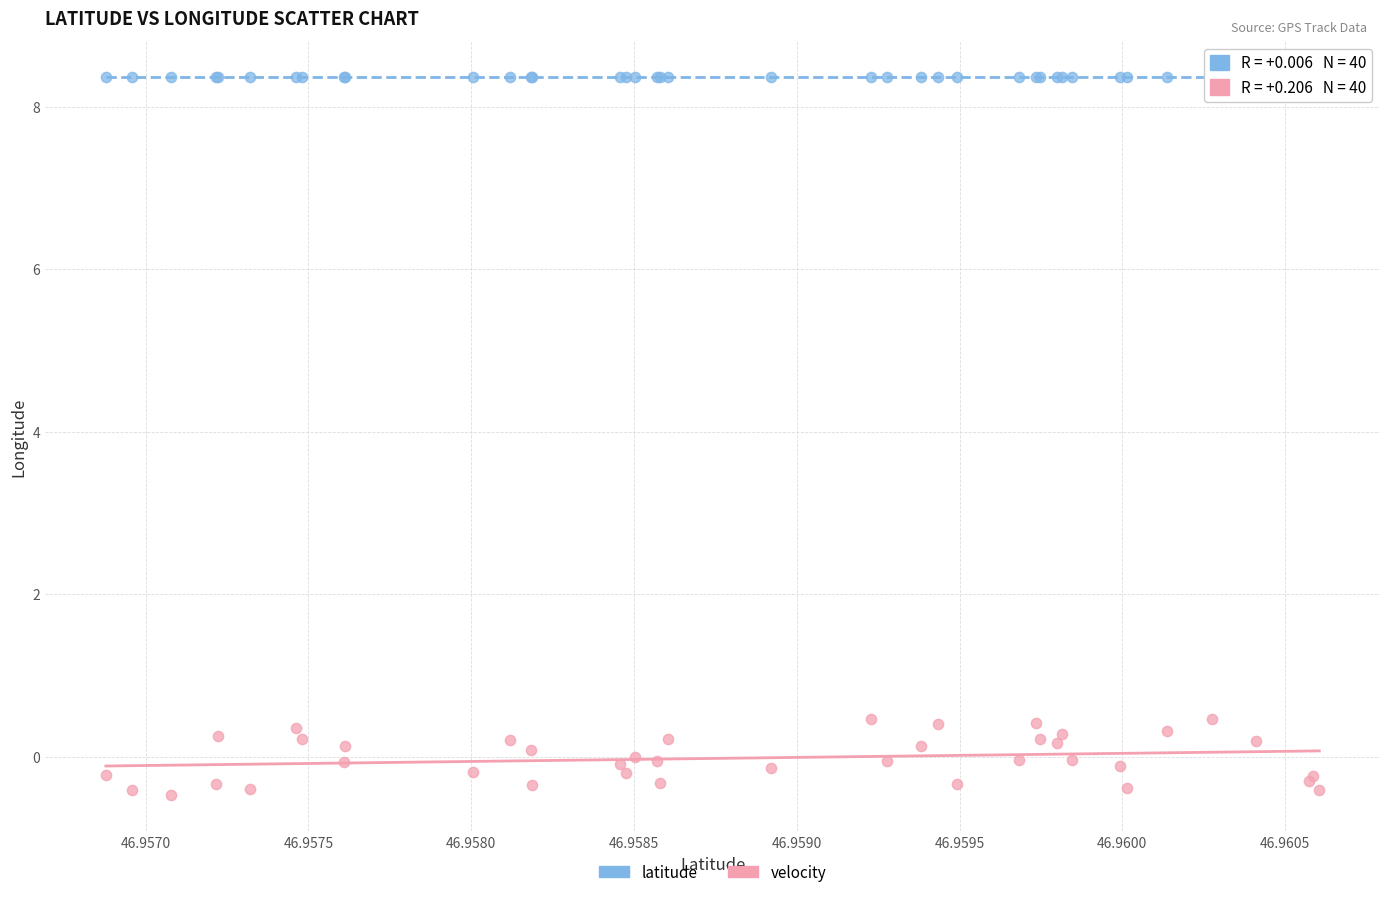

Which series reaches the minimum Y coordinate?

velocity